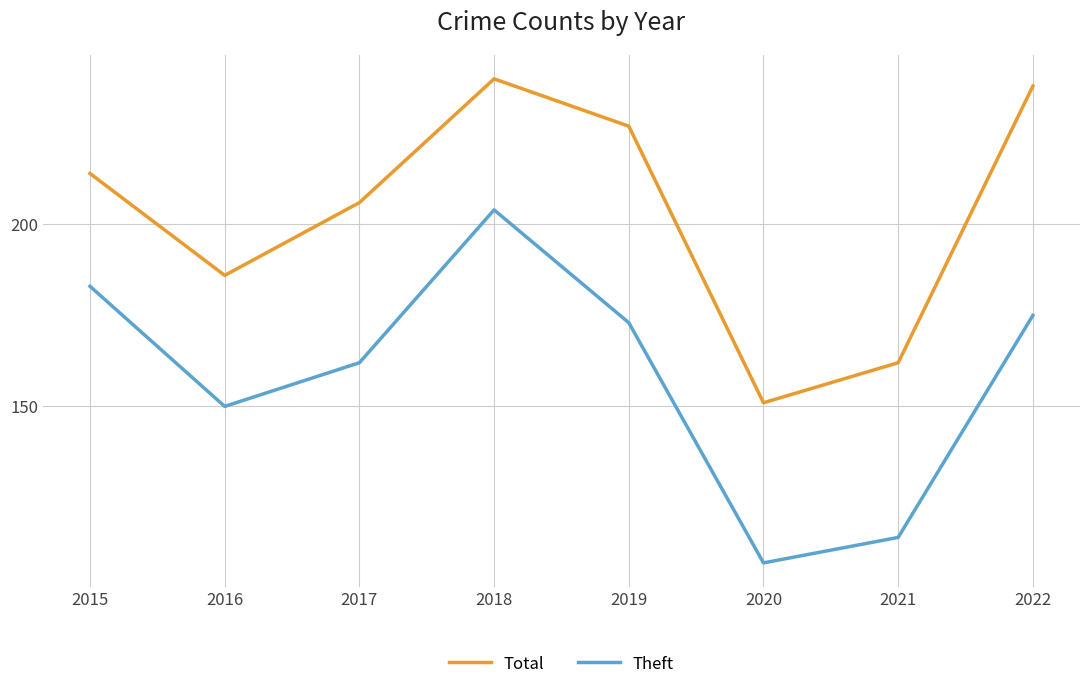

Rank the series by their average value, from lowest to highest.

Theft, Total